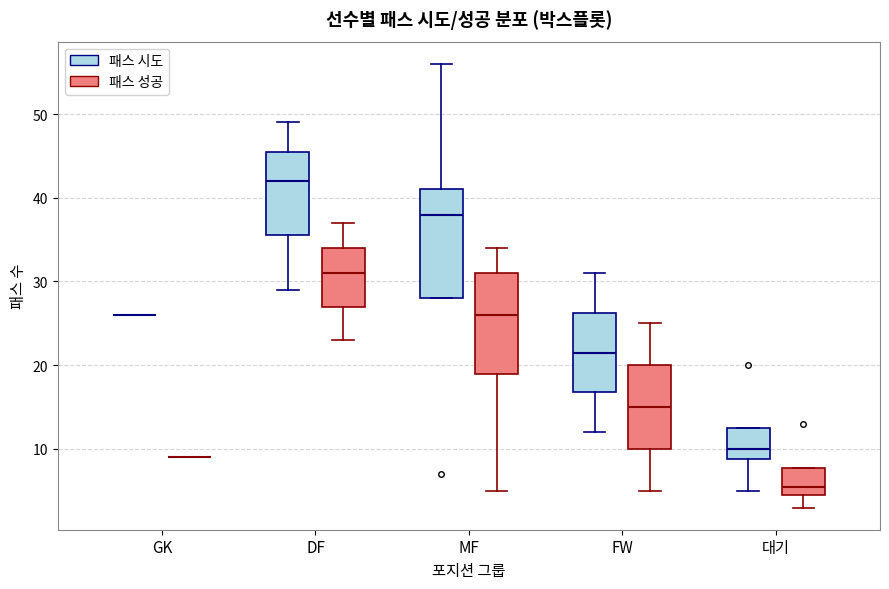

Reading left to right, read every box against the y-axis: the position of its median line, the range the box covers, and the ends of its whiskers. The values are not printed on the chart, so give them approximately, as read against the axis.

GK (패스 시도): box collapsed to a line at 26, whiskers 26 to 26
GK (패스 성공): box collapsed to a line at 9, whiskers 9 to 9
DF (패스 시도): median 42, box 36 to 46, whiskers 29 to 49
DF (패스 성공): median 31, box 27 to 34, whiskers 23 to 37
MF (패스 시도): median 38, box 28 to 41, whiskers 28 to 56
MF (패스 성공): median 26, box 19 to 31, whiskers 5 to 34
FW (패스 시도): median 22, box 17 to 26, whiskers 12 to 31
FW (패스 성공): median 15, box 10 to 20, whiskers 5 to 25
대기 (패스 시도): median 10, box 9 to 13, whiskers 5 to 13
대기 (패스 성공): median 6, box 5 to 8, whiskers 3 to 8